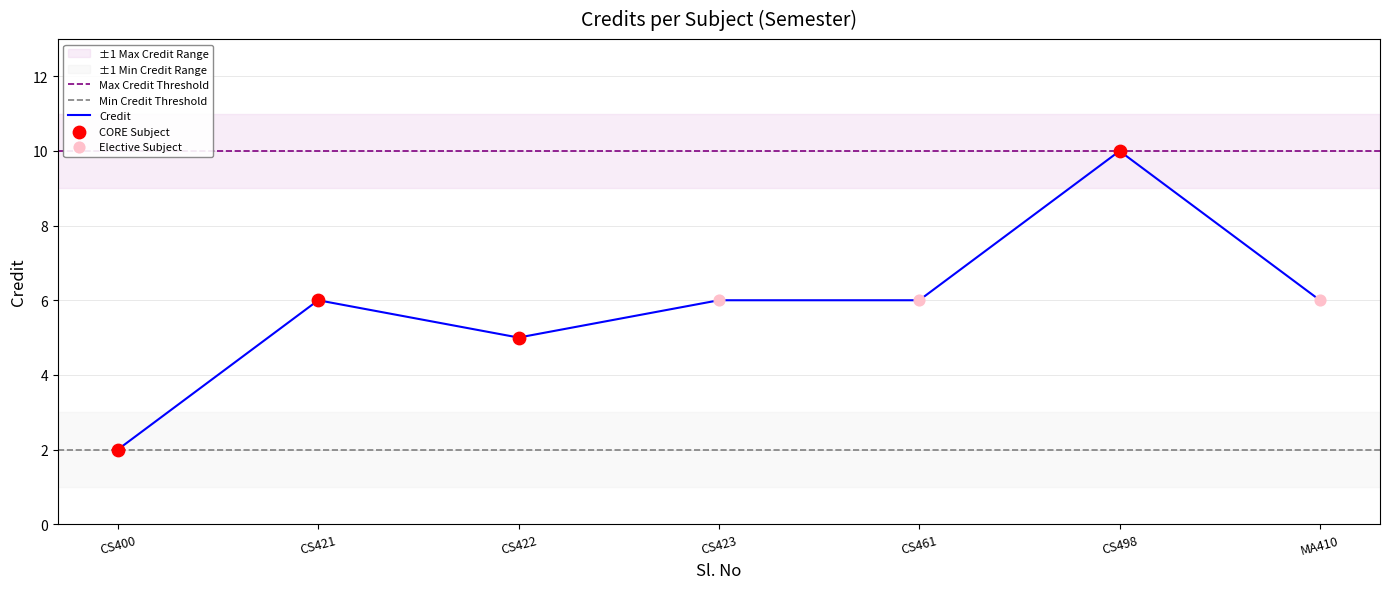

At which label does Credit reach its minimum?

CS400